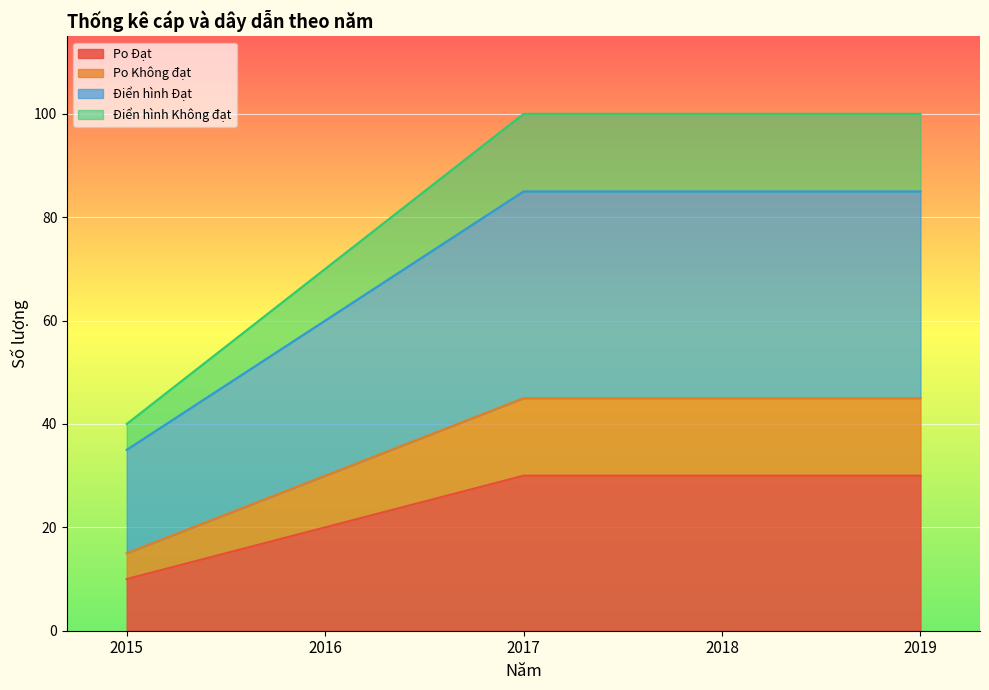

The Po Không đạt series shows 45 at 2019. True or false?

True